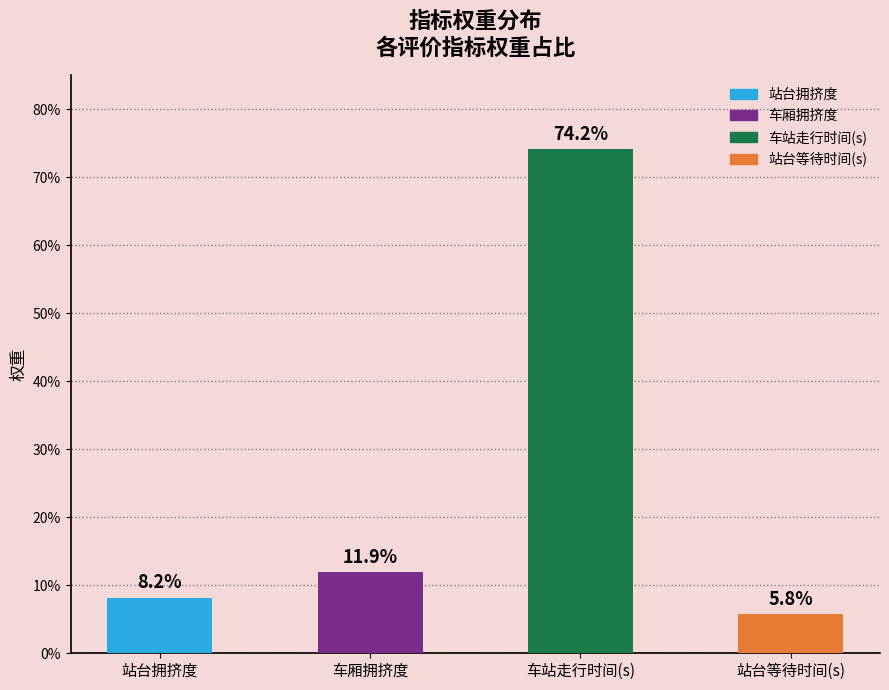

What is the difference between the values at 车站走行时间(s) and 站台等待时间(s)?

0.7